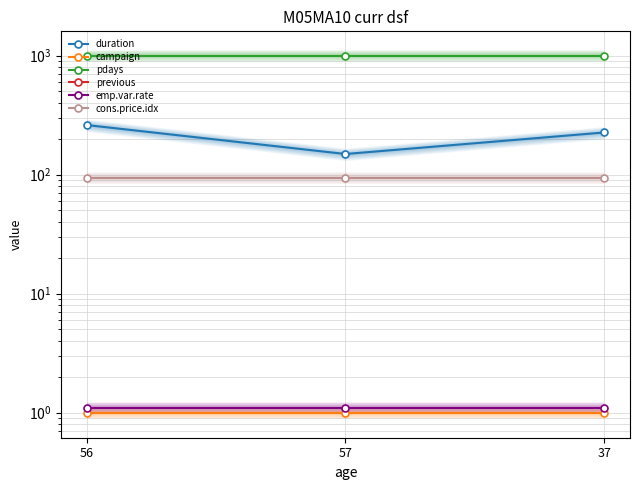

What position from the left is 56?

1